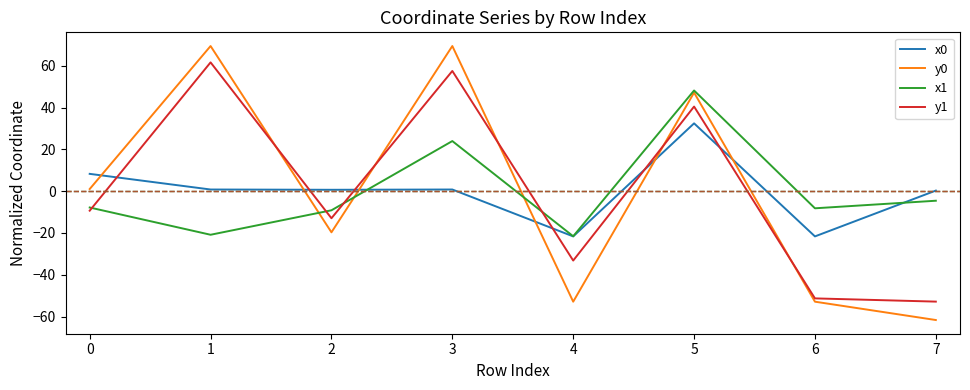

How many positive values does the y0 series have?

4